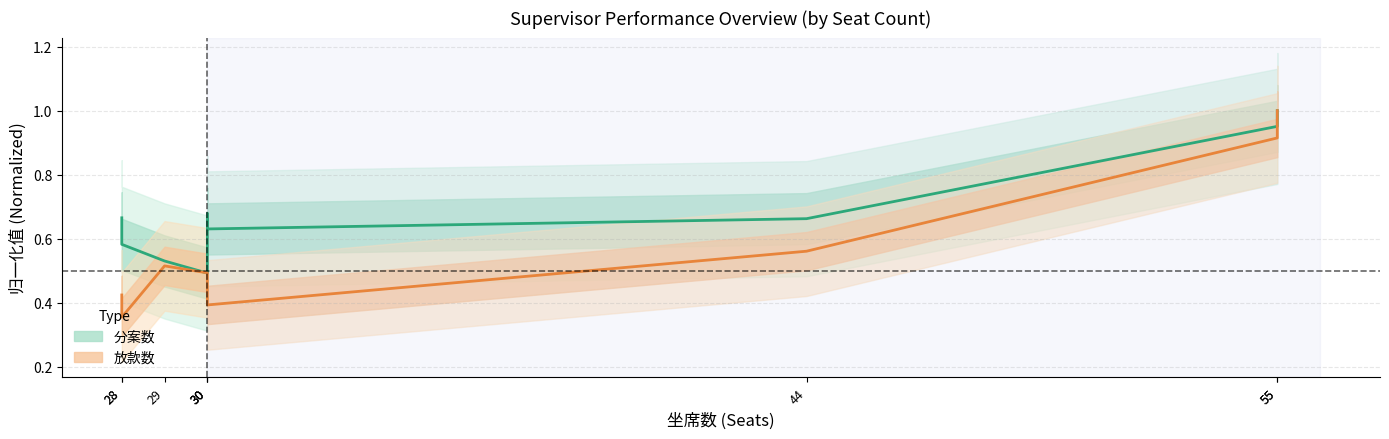

What is the average value of the 放款数 series?

0.6